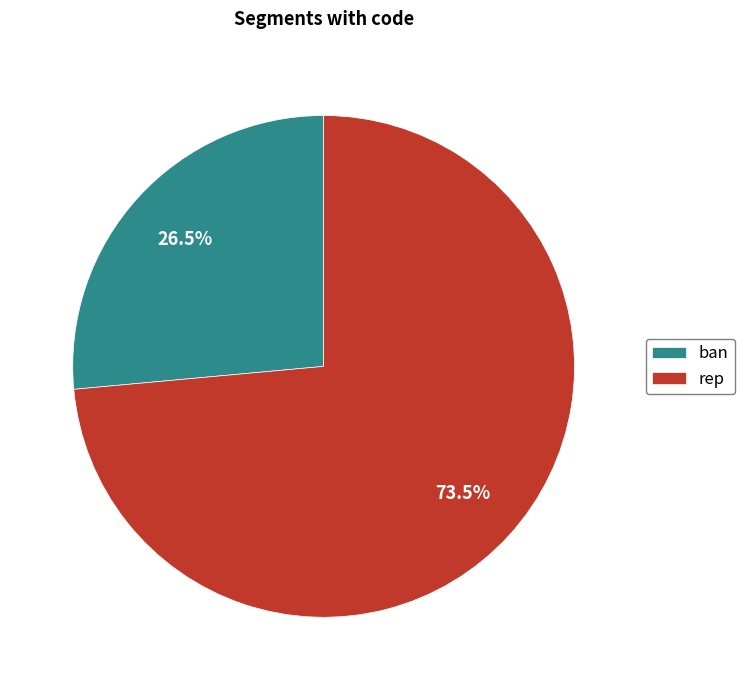

Is there a majority slice in this chart?

Yes